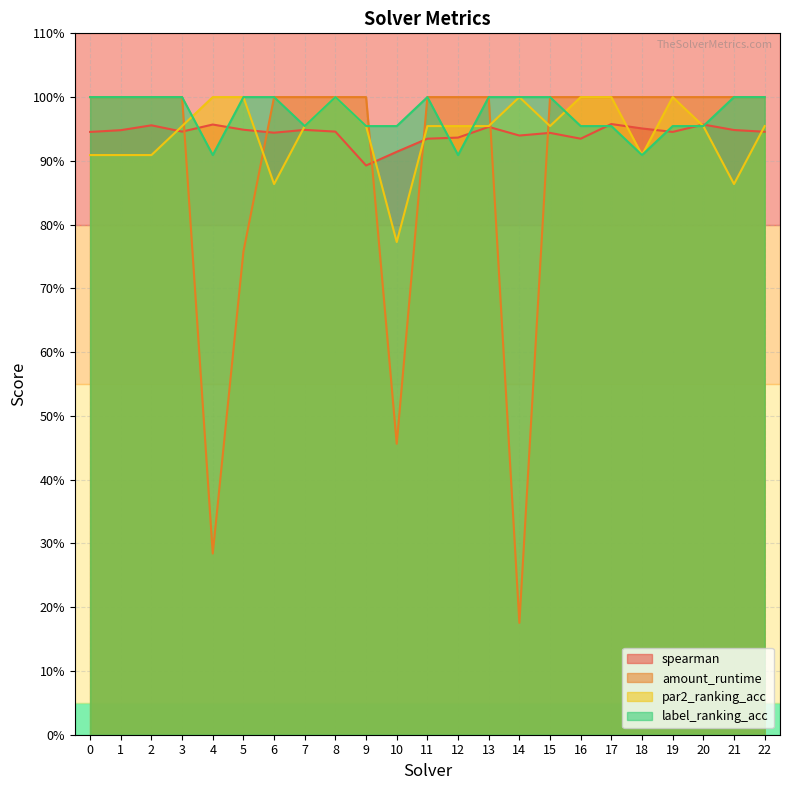

Which series has the largest range (max minus min)?

amount_runtime